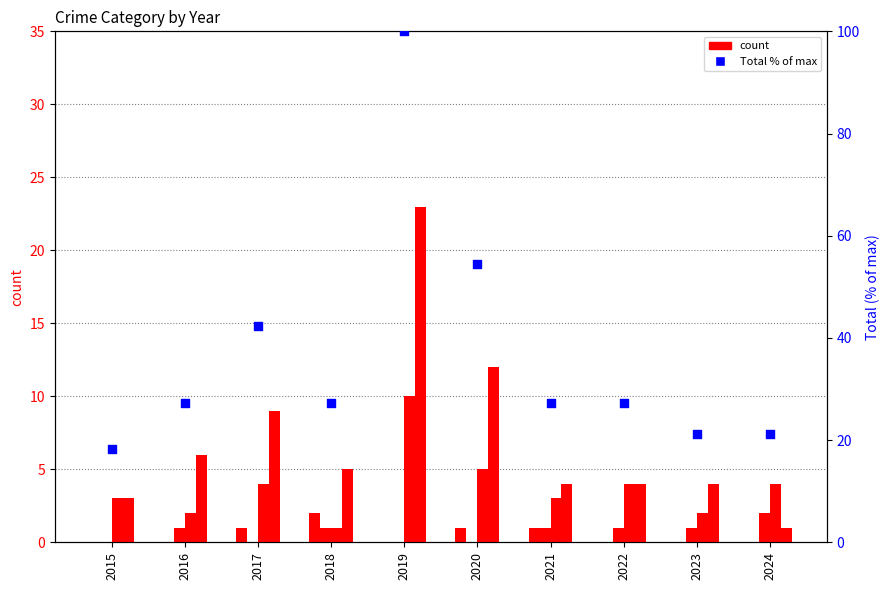

Which series contains the lowest Y value?

Aggravated Assault